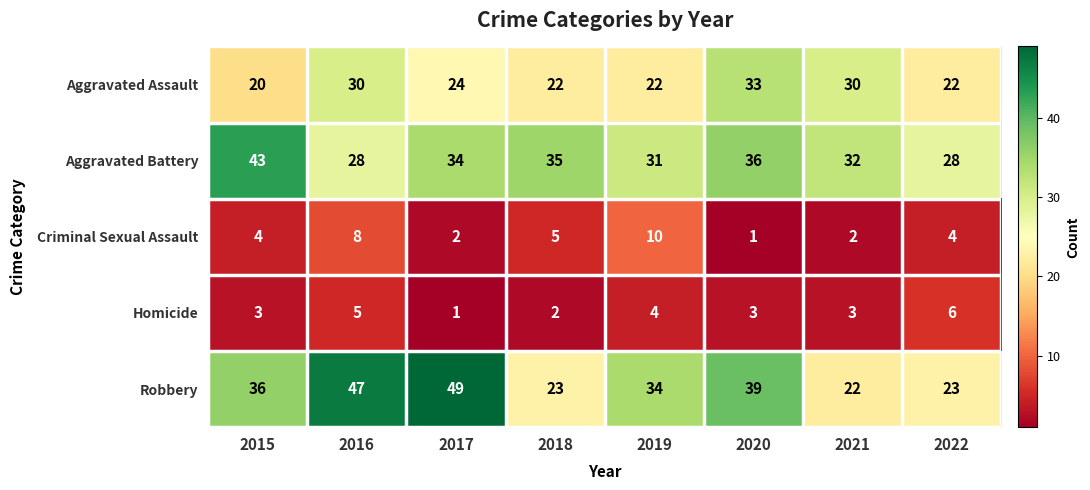

Rank the series at 2021 from lowest to highest value.

Criminal Sexual Assault, Homicide, Robbery, Aggravated Assault, Aggravated Battery